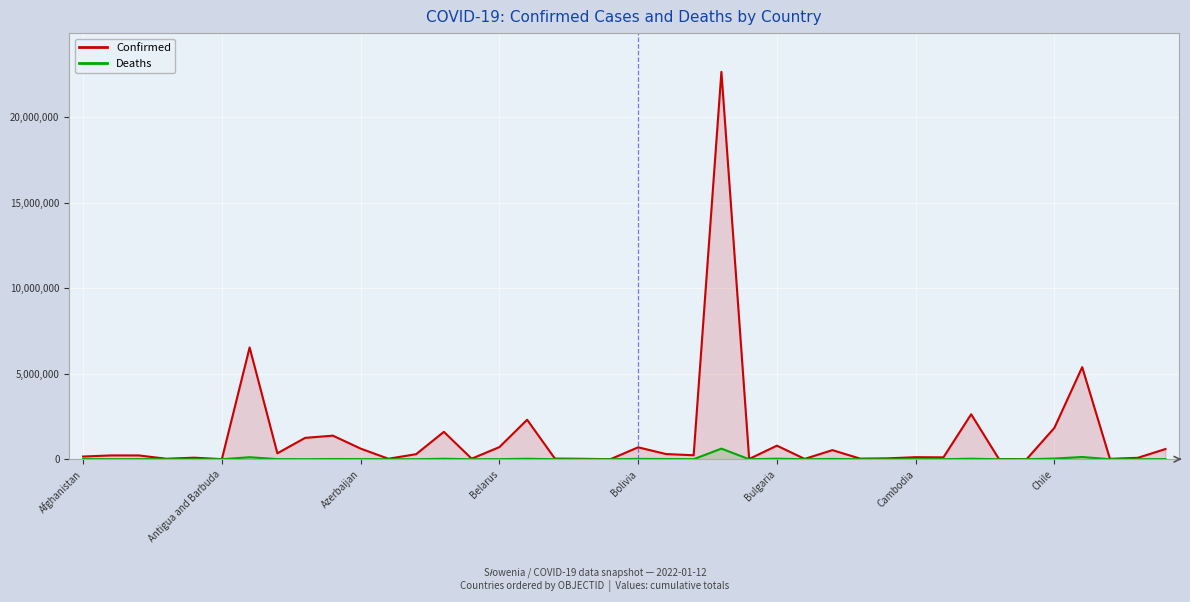

True or false: Deaths has more than 2 interior local peaks.

True